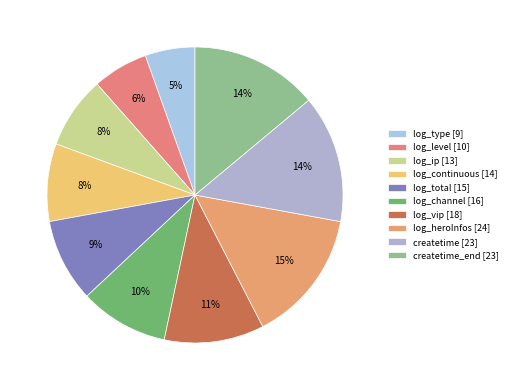

How many slices are in this pie chart?

10